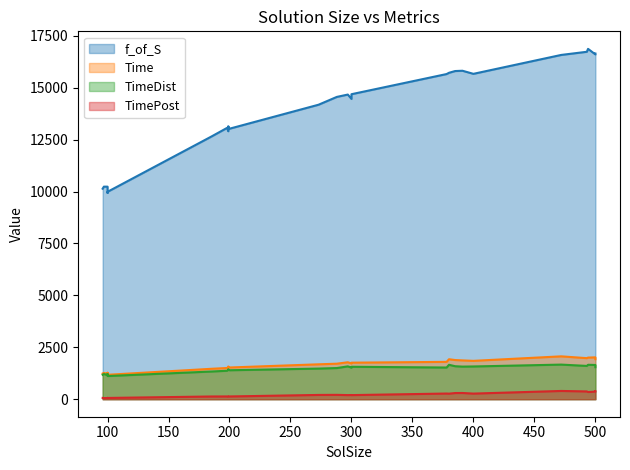

What is the difference between the highest and lowest values at 97?

10183.1